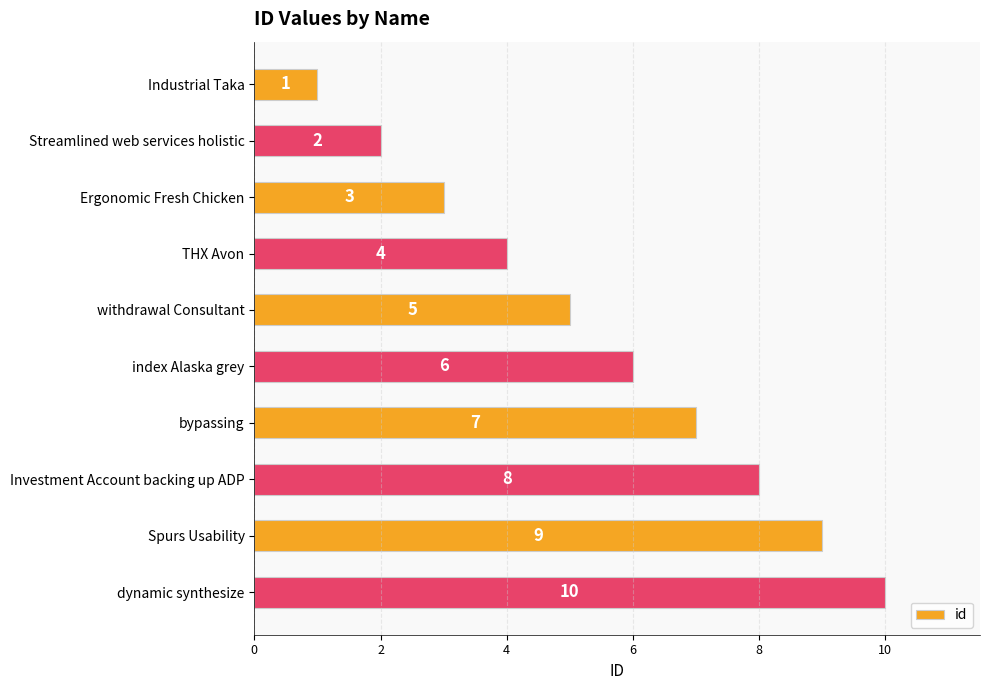

Rank the categories by value from highest to lowest.

dynamic synthesize, Spurs Usability, Investment Account backing up ADP, bypassing, index Alaska grey, withdrawal Consultant, THX Avon, Ergonomic Fresh Chicken, Streamlined web services holistic, Industrial Taka